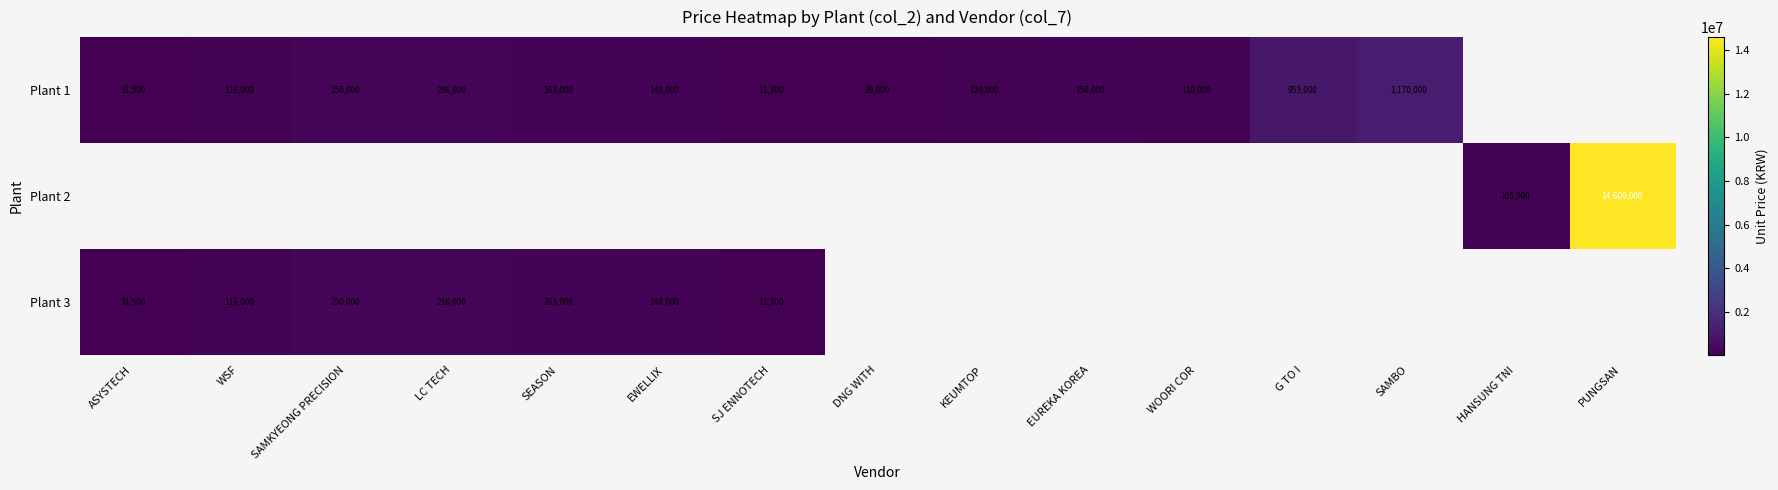

What is the sum of the Plant 1 values at DNG WITH and G TO I?

982000